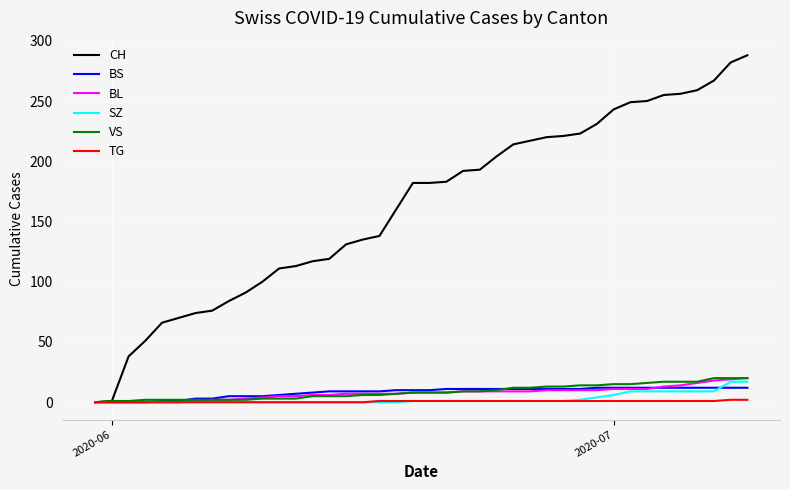

Which series has the widest spread of values?

CH